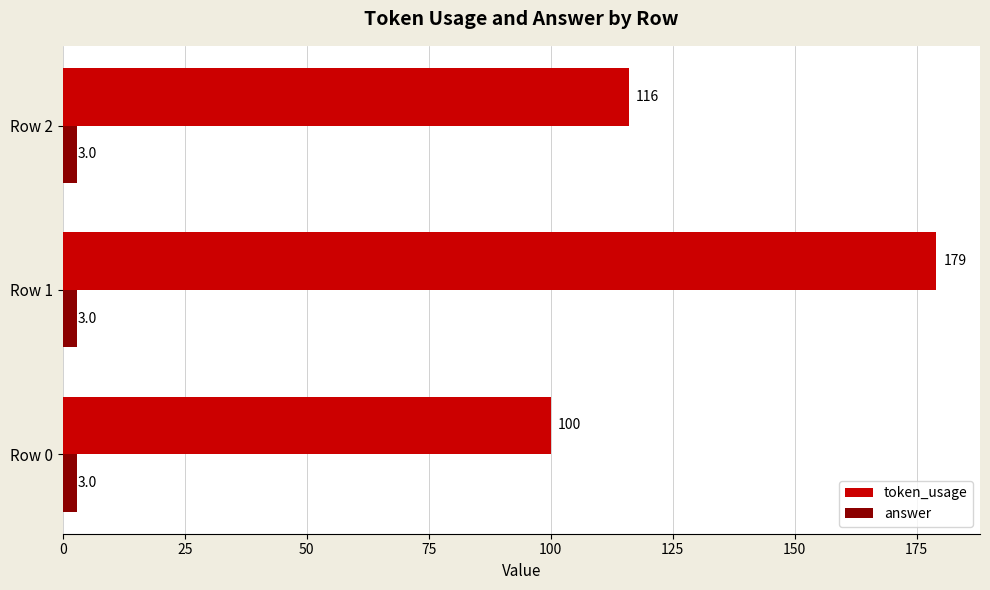

What is the average value of the answer series?

3